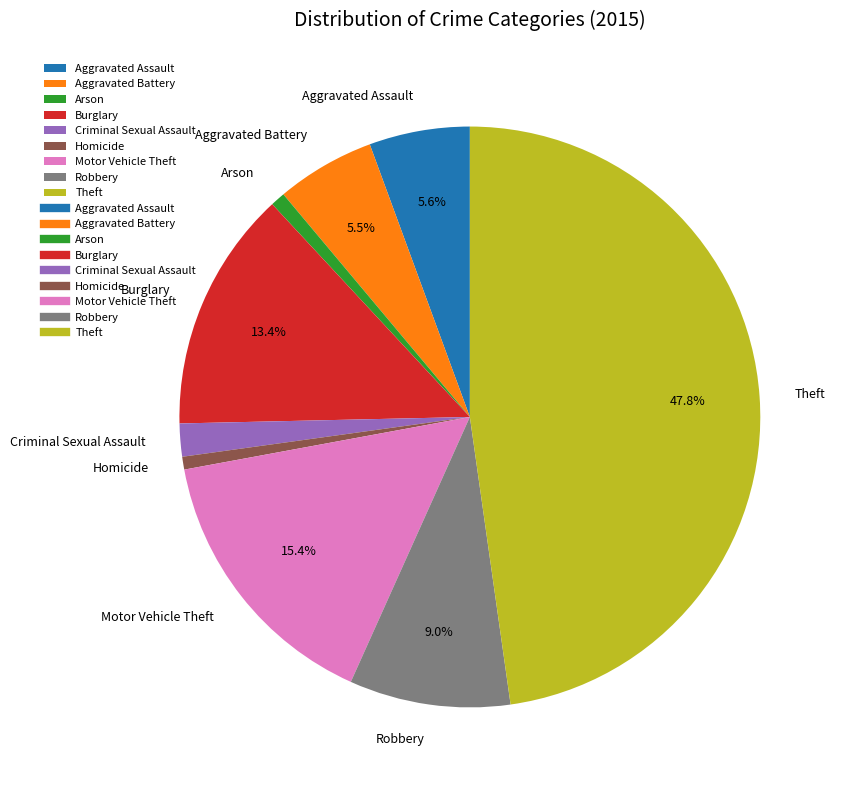

Is the sum of Homicide and Arson greater than half?

No